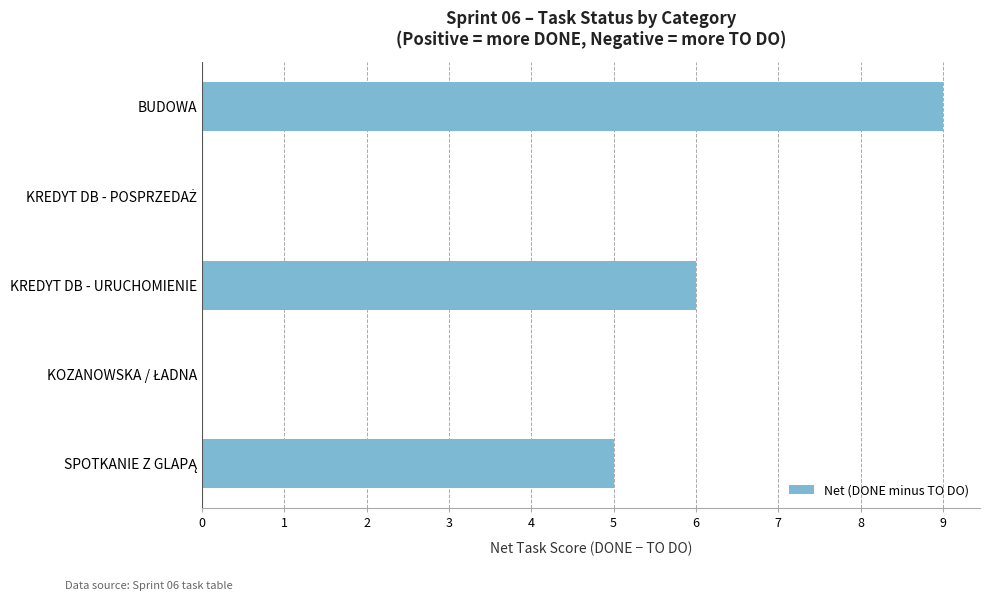

What is the greatest value displayed?

9